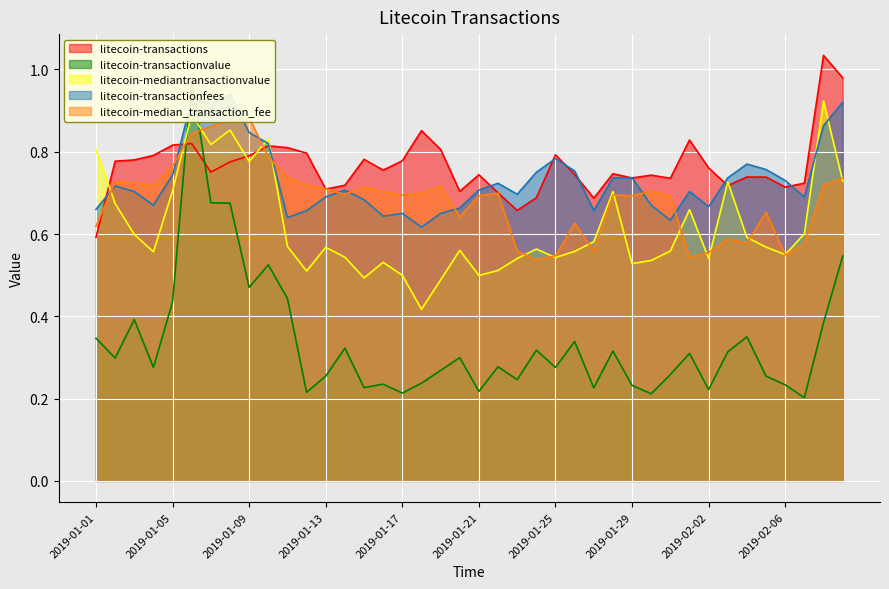

At how many categories does at least one series exceed 0?

40